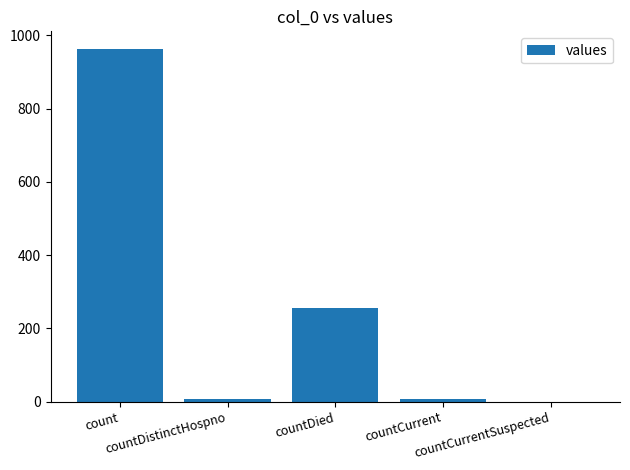

What is the maximum value shown in the chart?

963